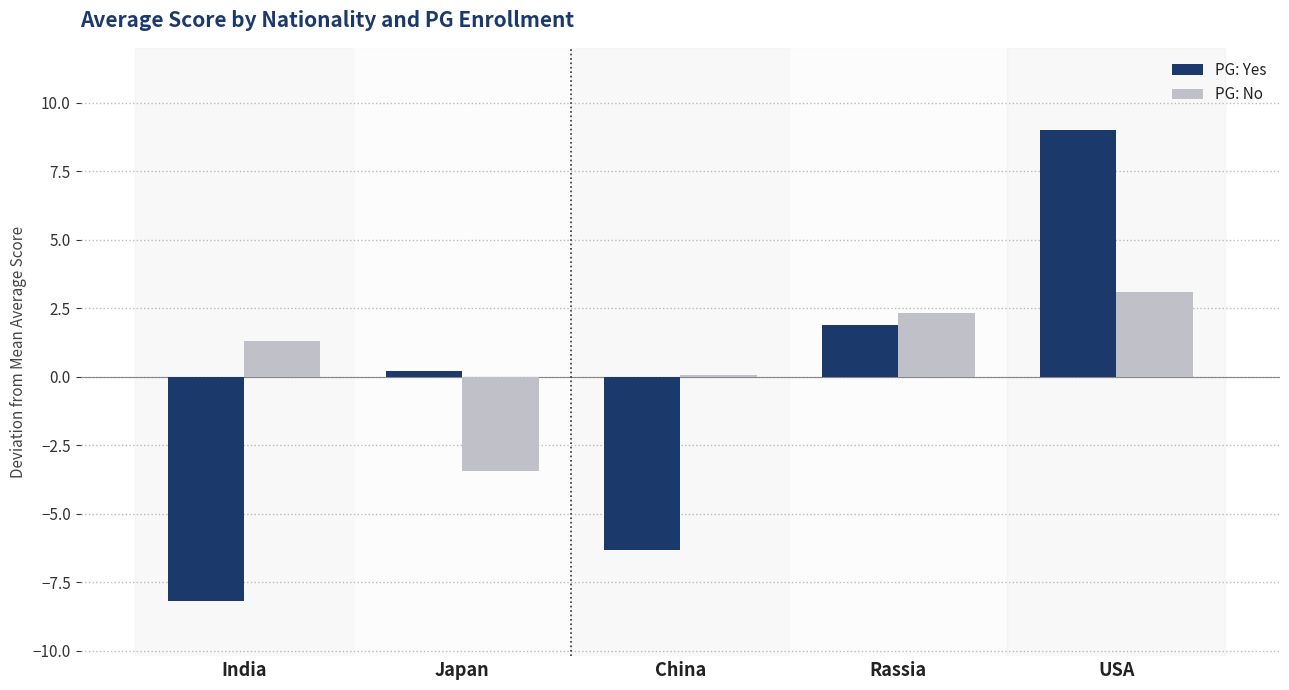

At which label is PG: Yes closest to 0?

Japan